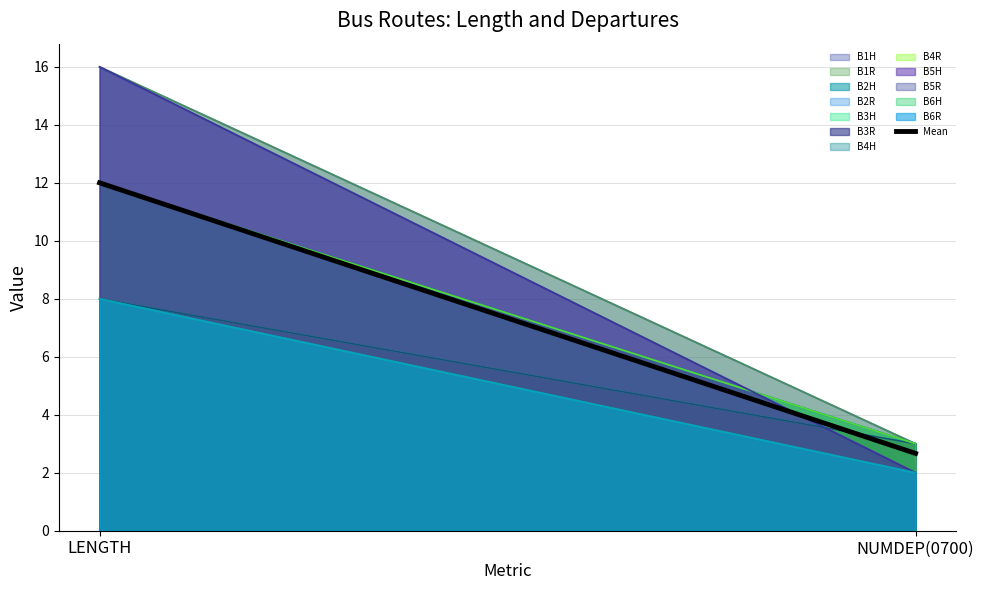

What is the label of the 1st point from the left?

LENGTH